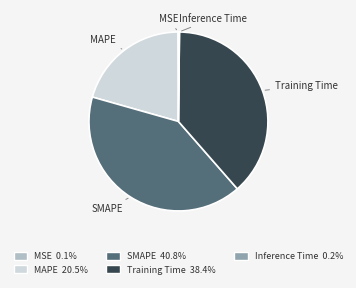

True or false: SMAPE accounts for 41% of the total.

True